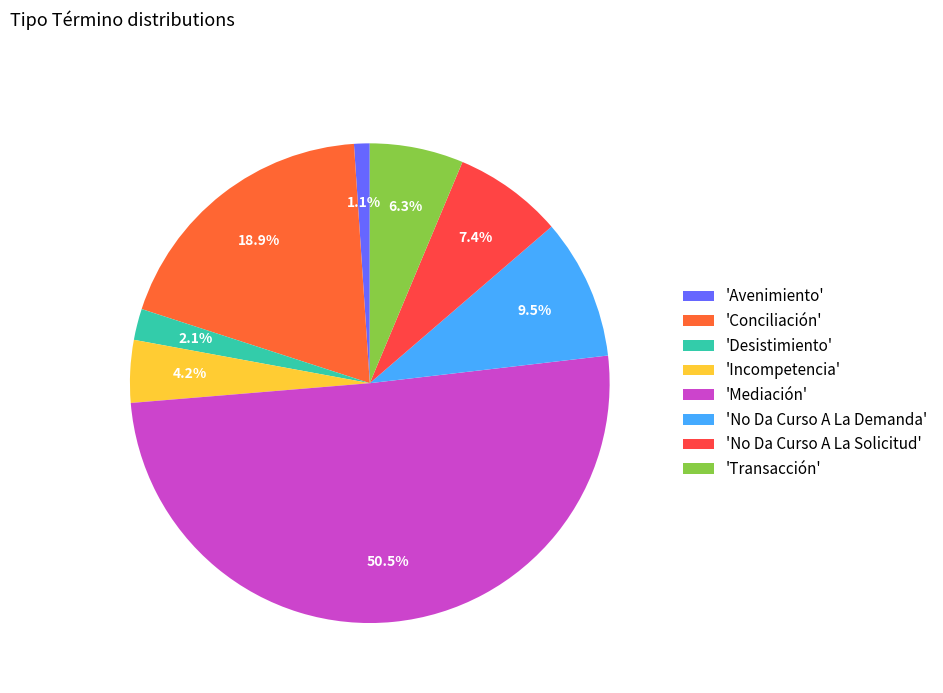

Count the number of slices in the pie.

8